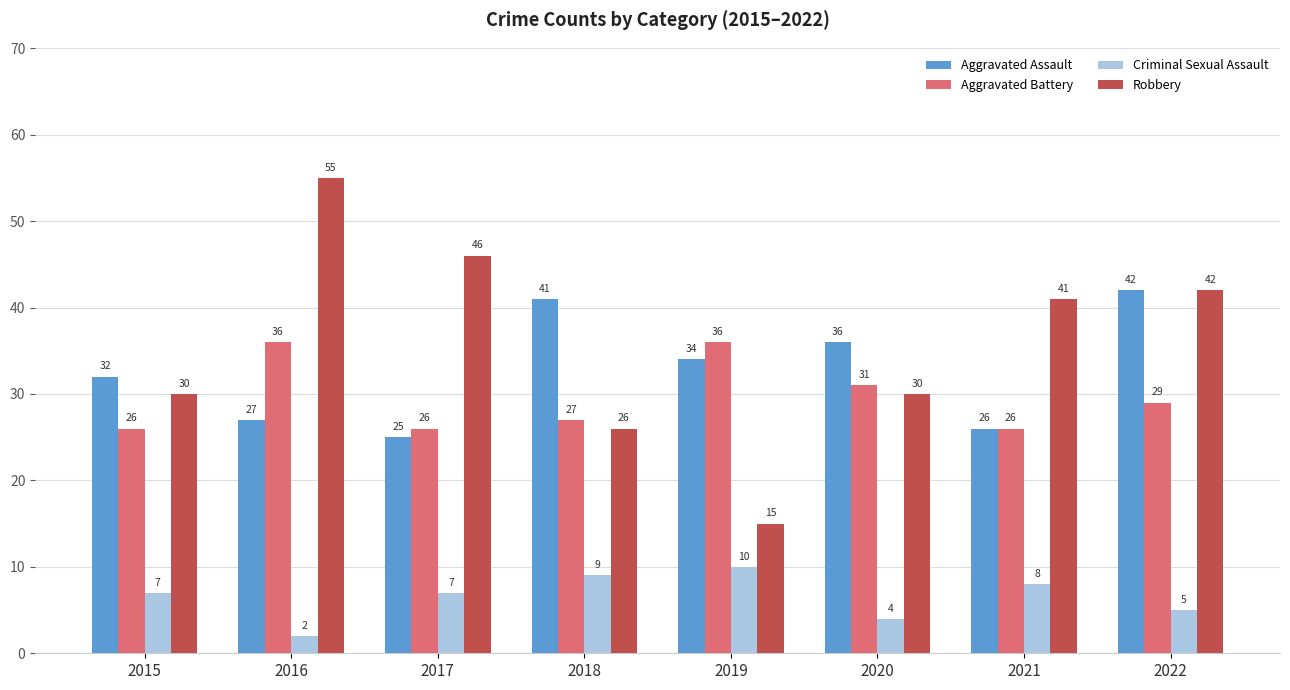

The Aggravated Assault series shows 10 at 2016. True or false?

False